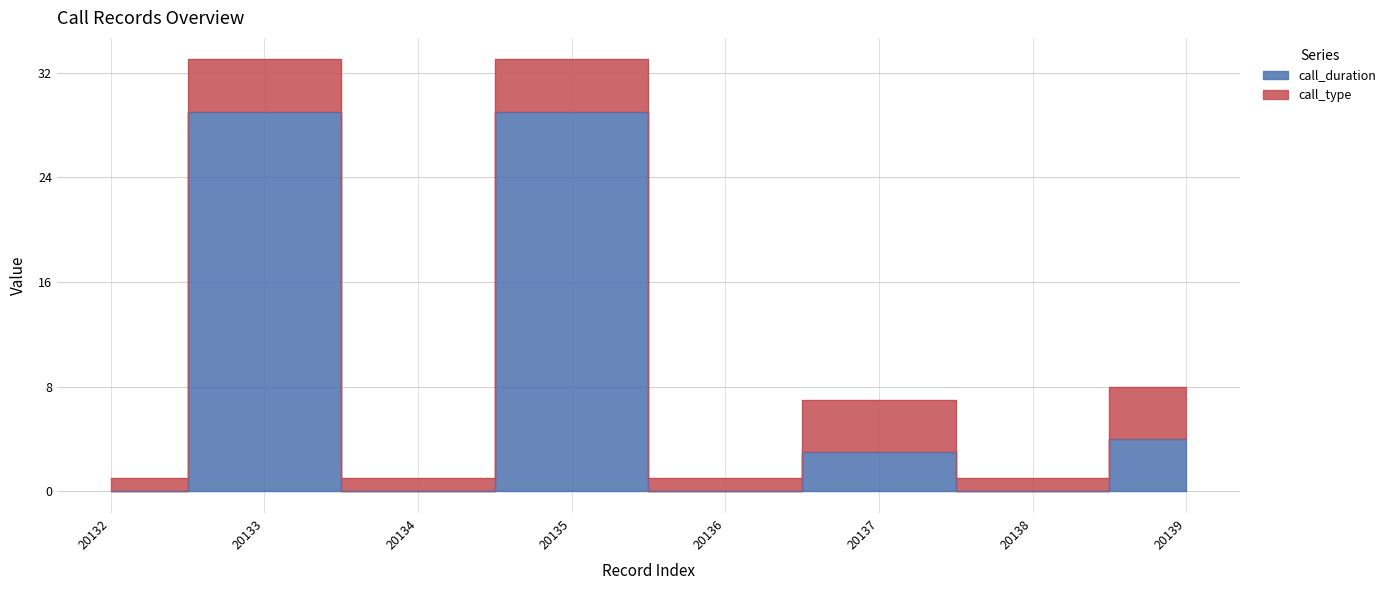

What is the average value?

8